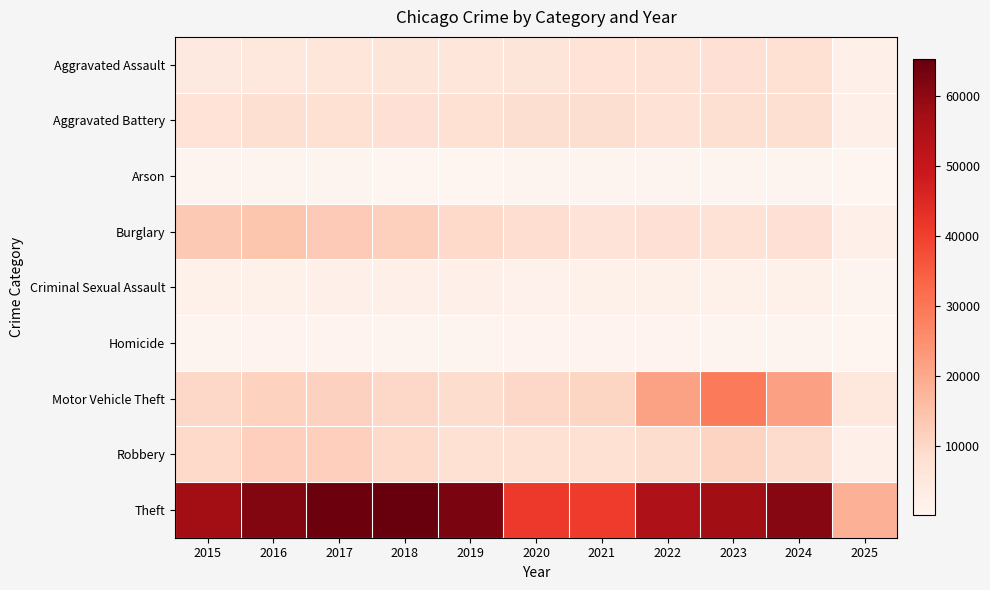

Between 2018 and 2023, which series saw the biggest shift?

Motor Vehicle Theft